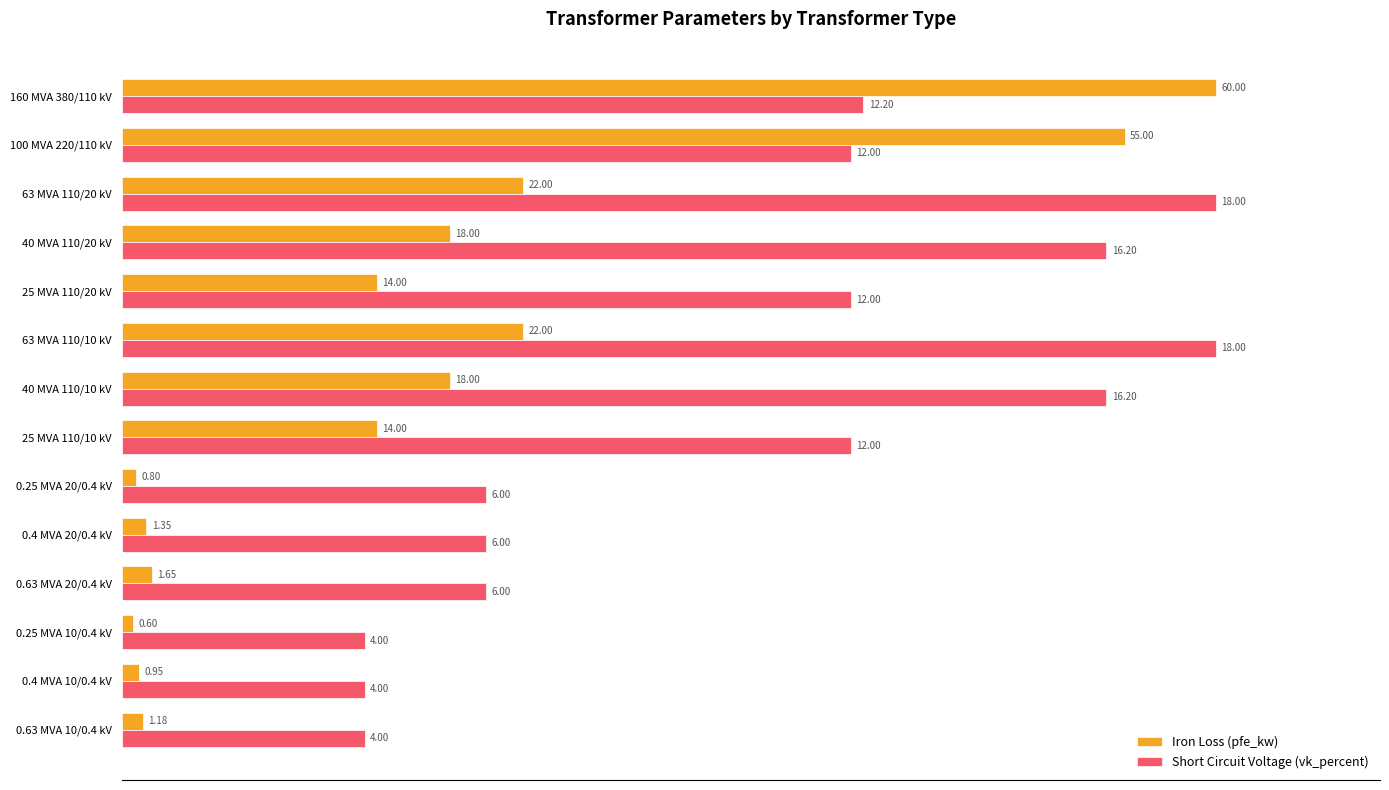

What are all the series names shown in the legend?

Iron Loss (pfe_kw), Short Circuit Voltage (vk_percent)